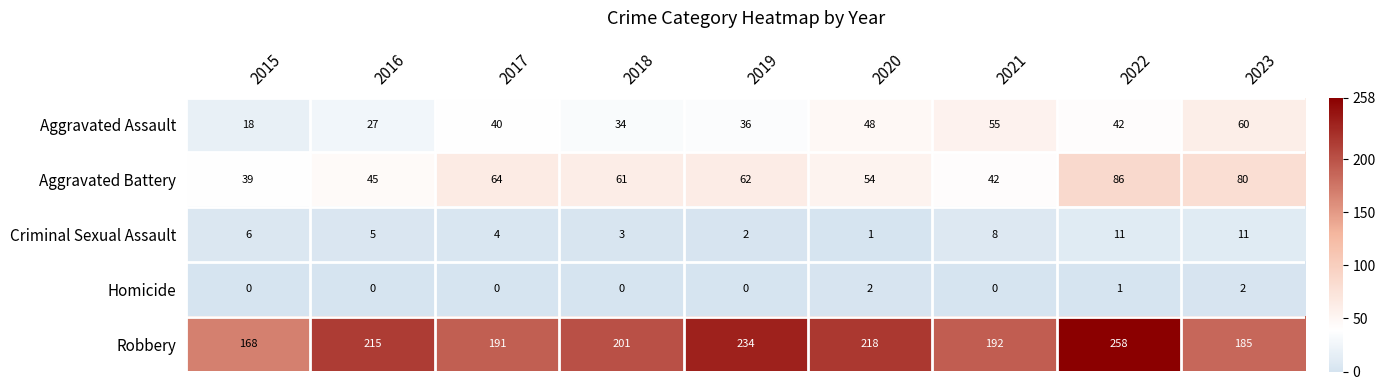

Which series has the largest range (max minus min)?

Robbery